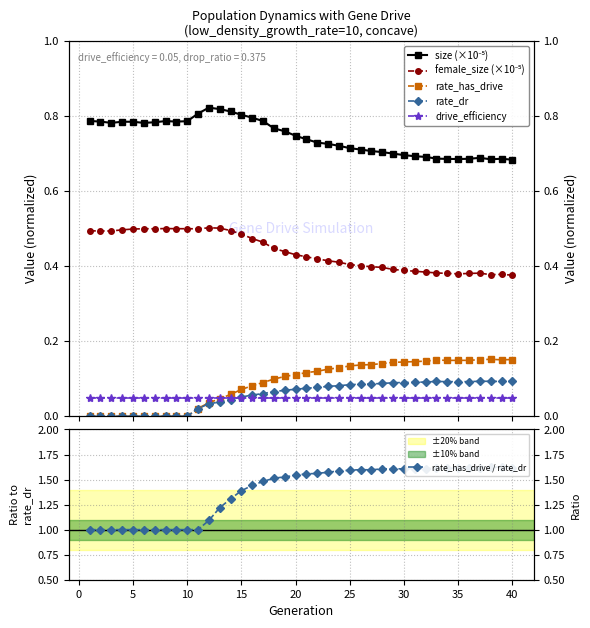

What is the difference between the size (×10⁻⁵) values at 10 and 30?

0.1